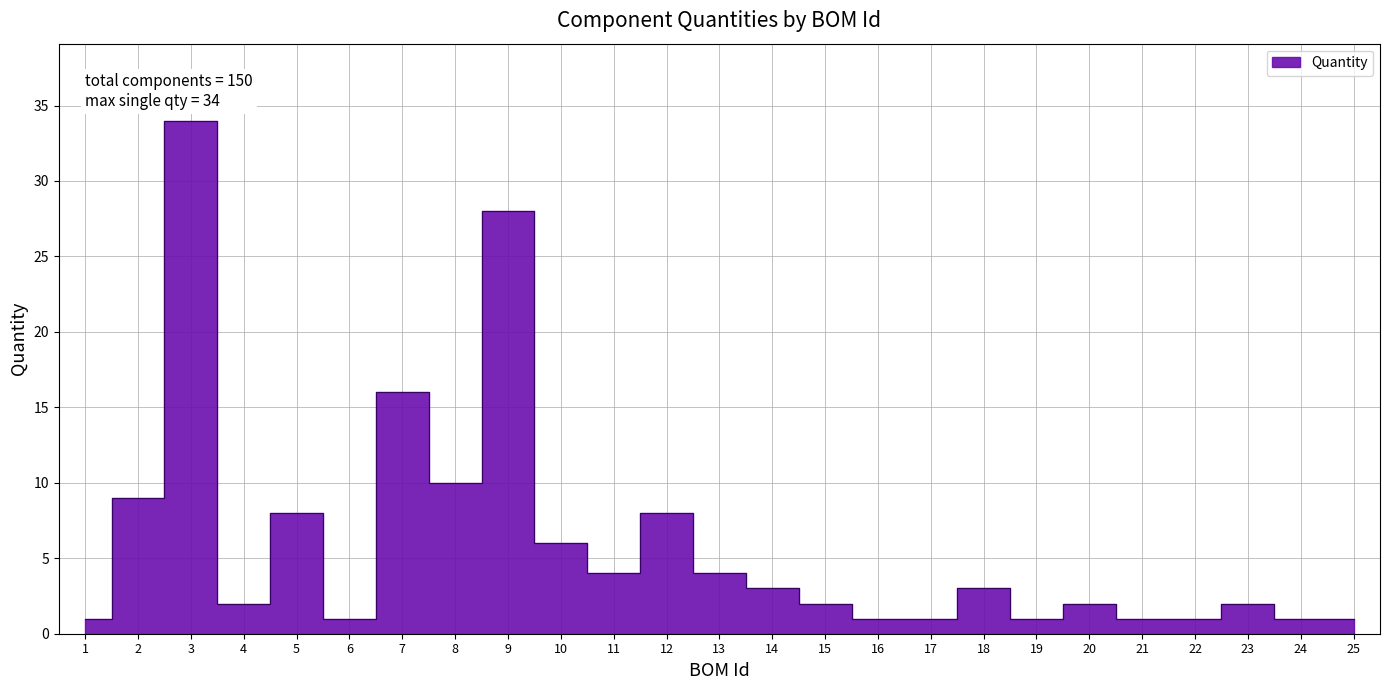

Approximately how many times larger is the value at 21 compared to 12?

0.1